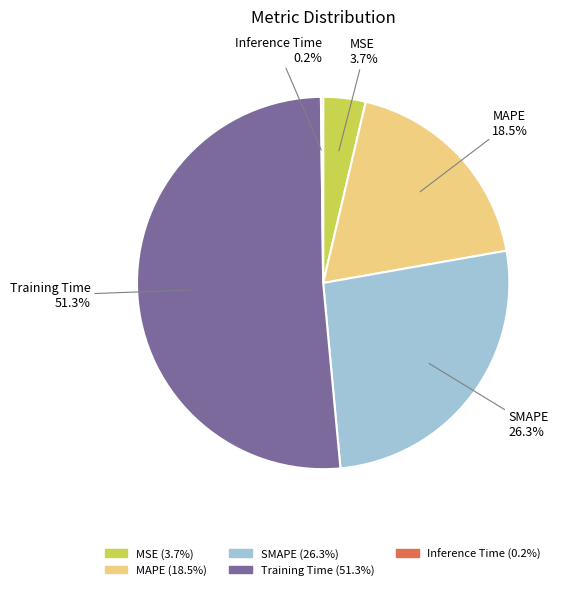

True or false: Training Time accounts for 65% of the total.

False